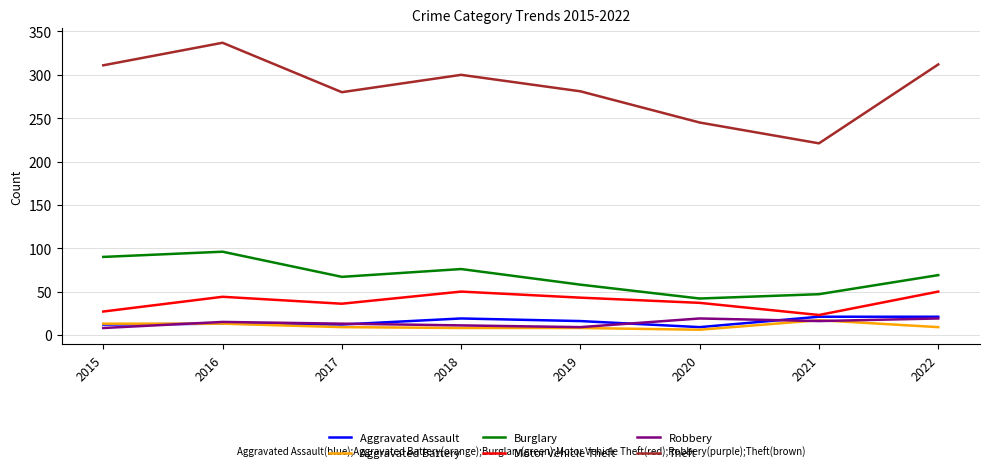

Which series has the largest total across all categories?

Theft